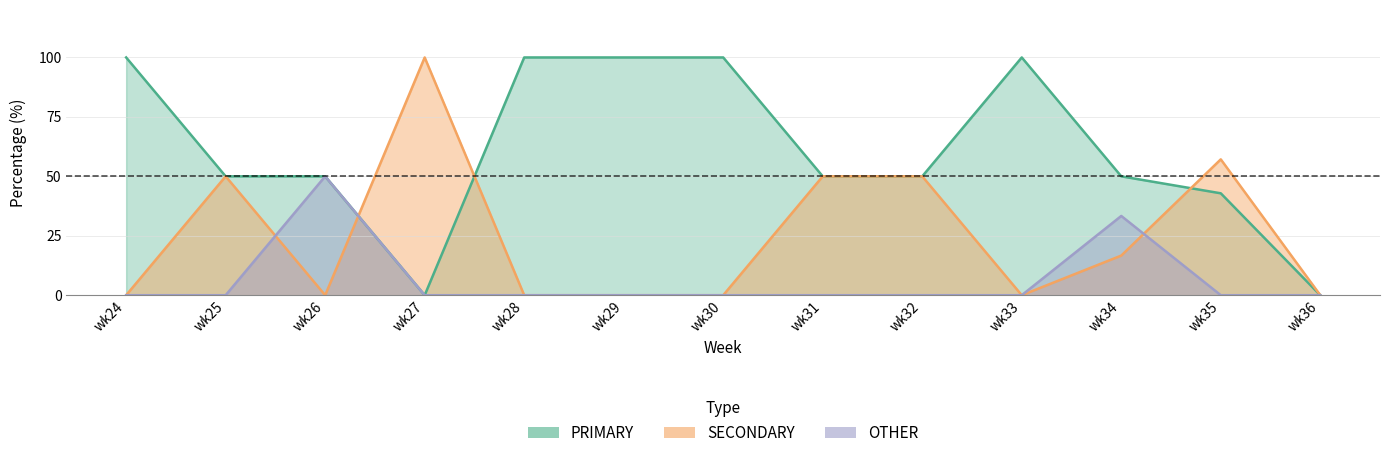

Where do SECONDARY and PRIMARY first cross each other?

wk26 and wk27